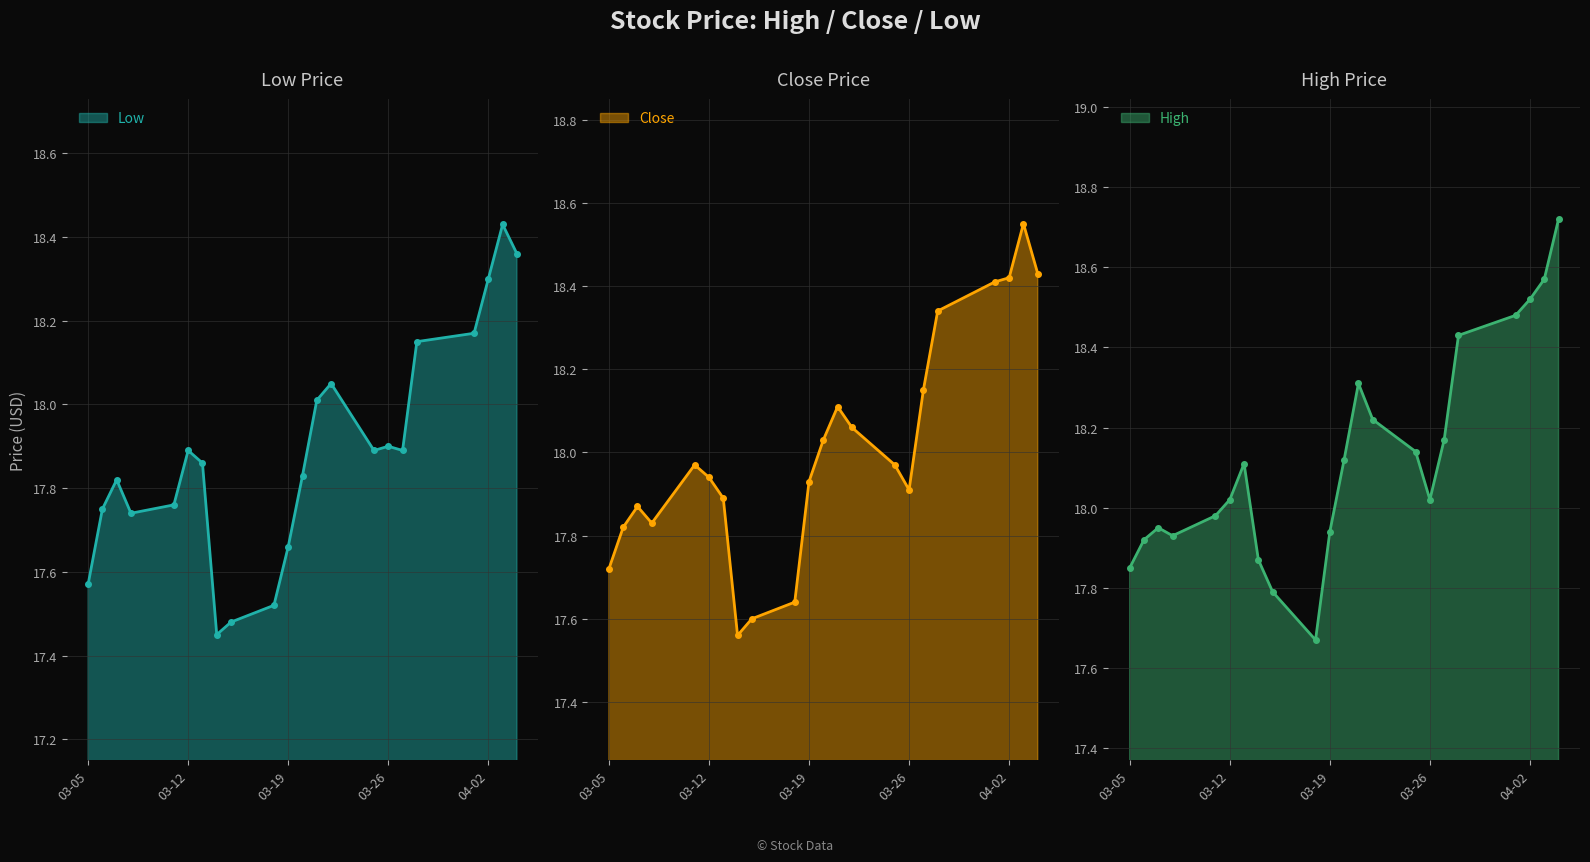

How many interior local valleys does the High series have?

3